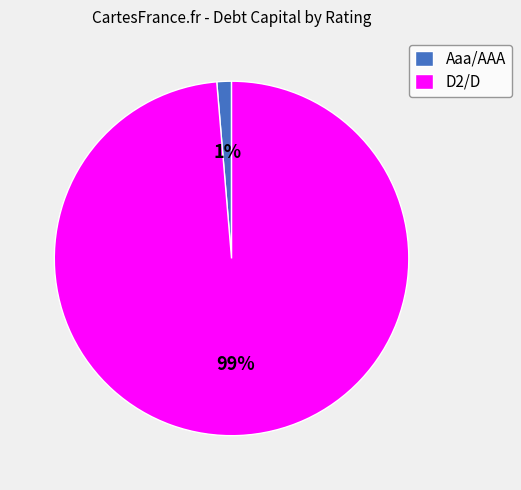

Which category has the smallest portion of the pie?

Aaa/AAA